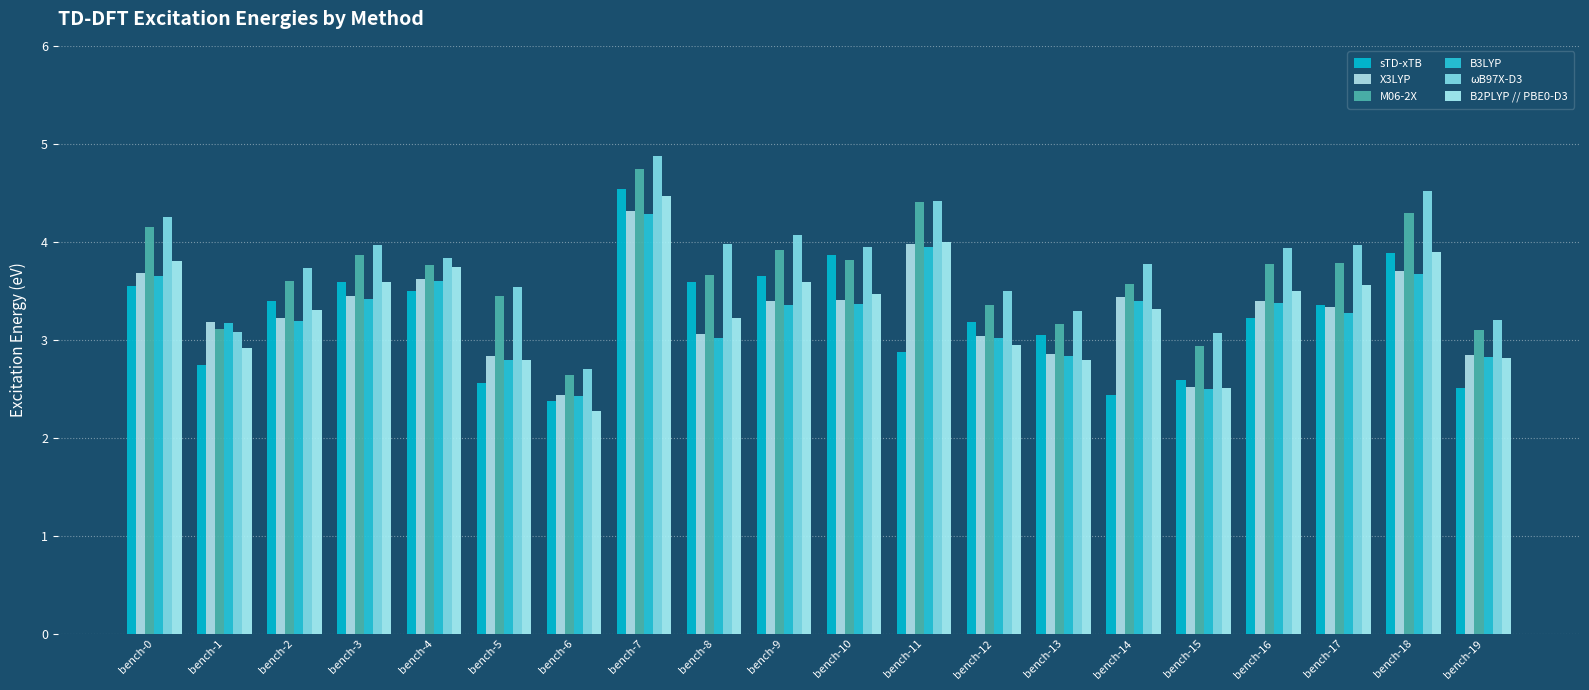

At which label does sTD-xTB reach its minimum?

bench-6